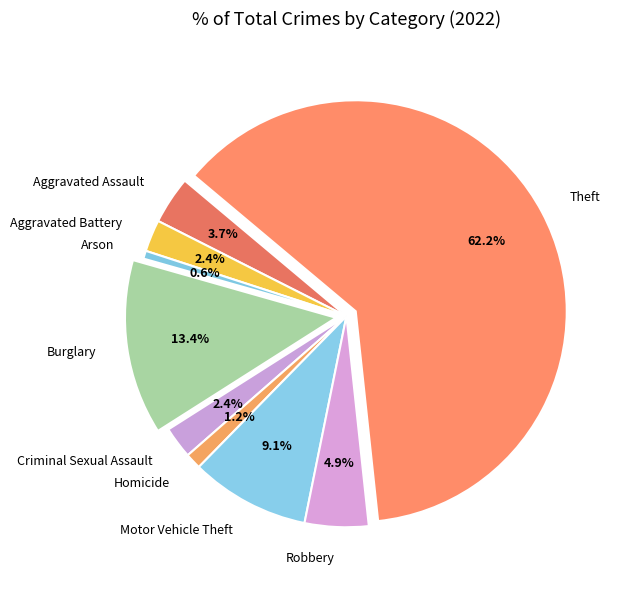

What percentage is the Aggravated Battery slice, to the nearest percent?

2%